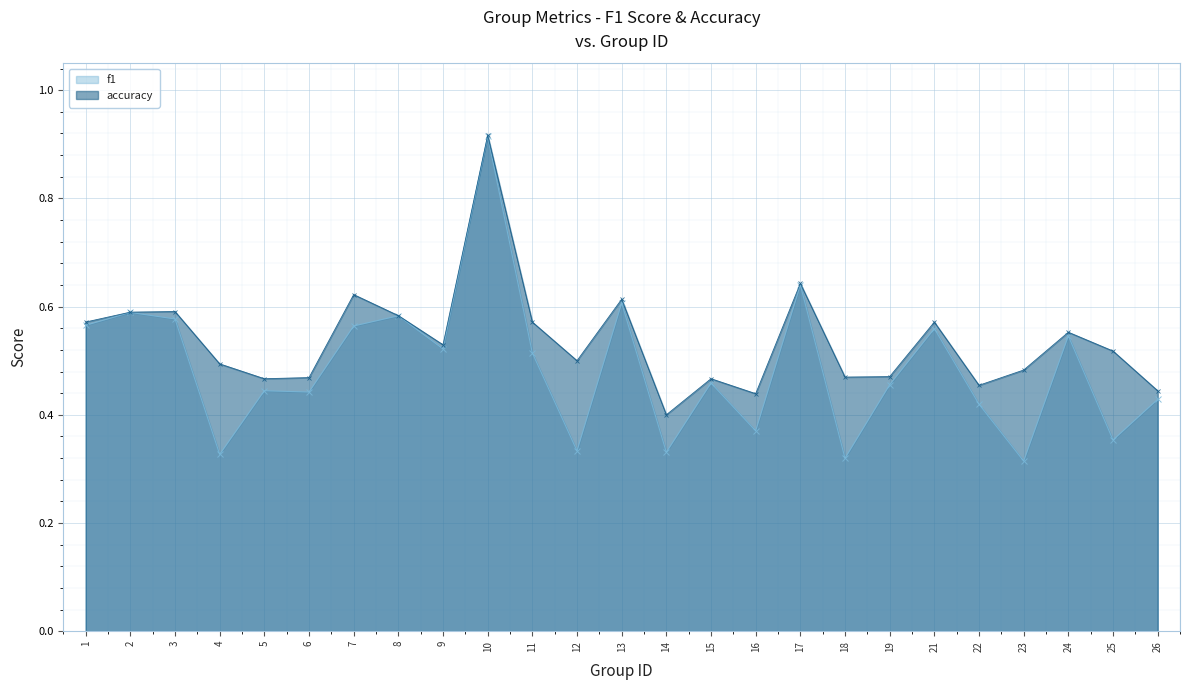

What is the difference between the maximum and minimum values in the accuracy series?

0.5